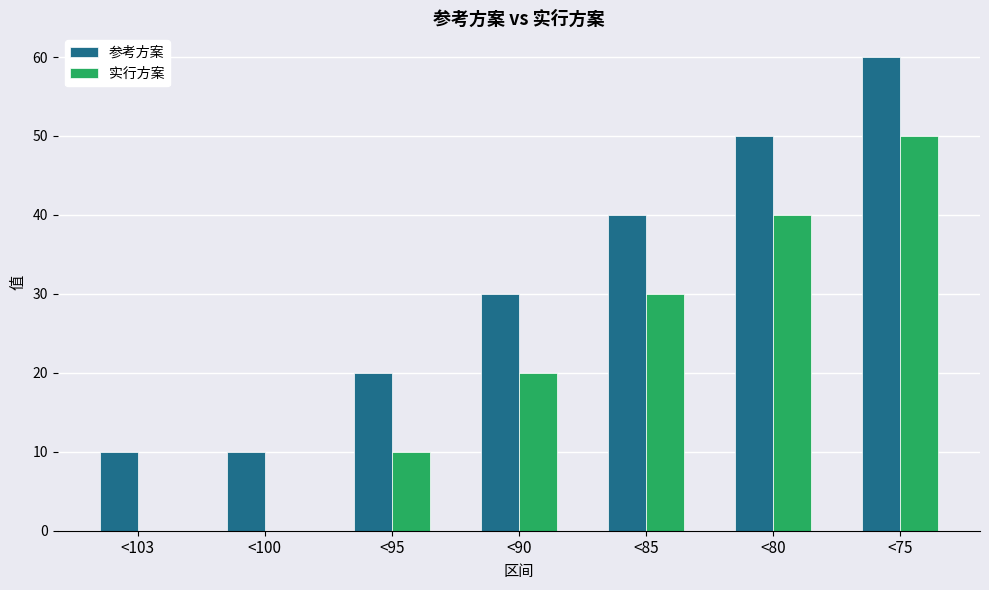

What is the sum of the 实行方案 values at <85 and <75?

80